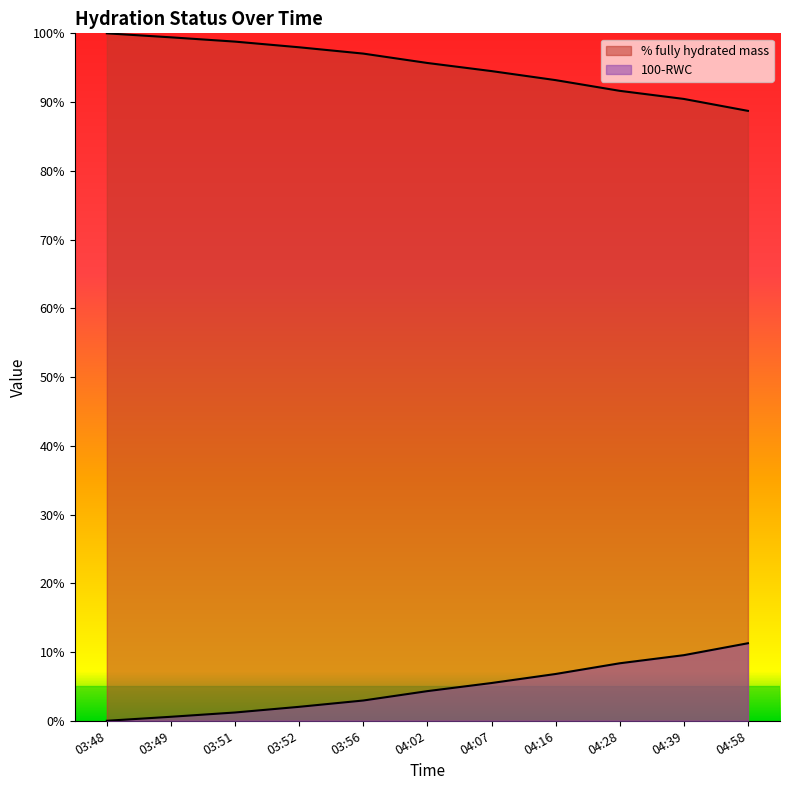

True or false: % fully hydrated mass has more than 2 interior local peaks.

False